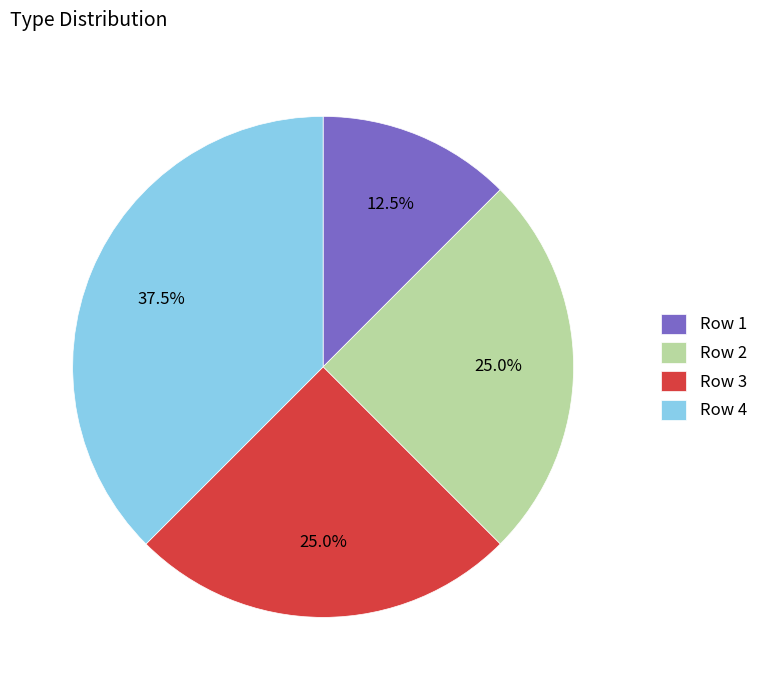

What portion of the pie excludes Row 3?

75.0%